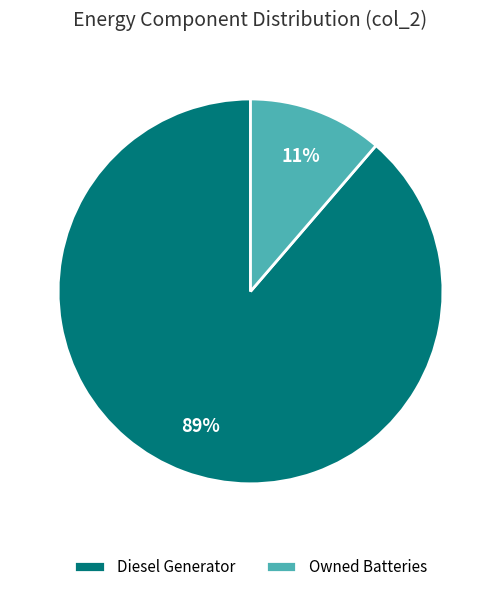

What percentage is the Owned Batteries slice, to the nearest percent?

11%